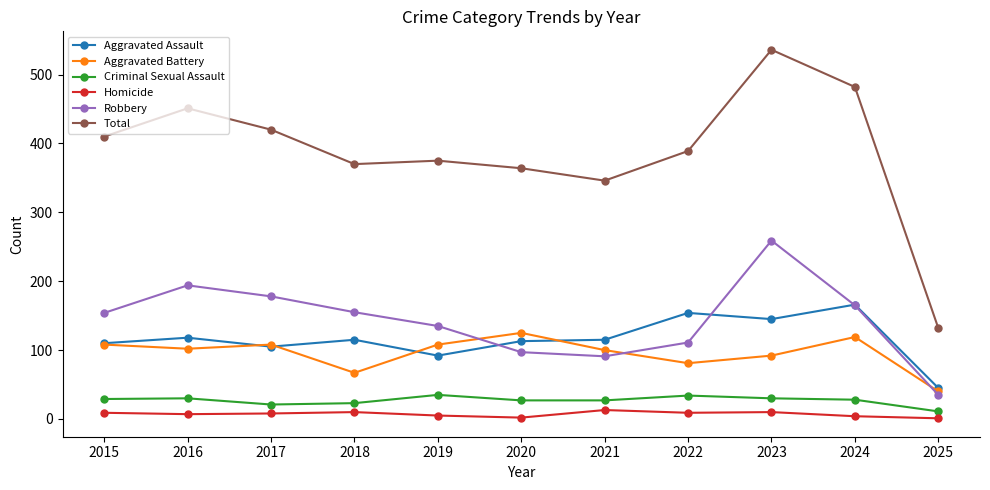

Which series has the largest total across all categories?

Total